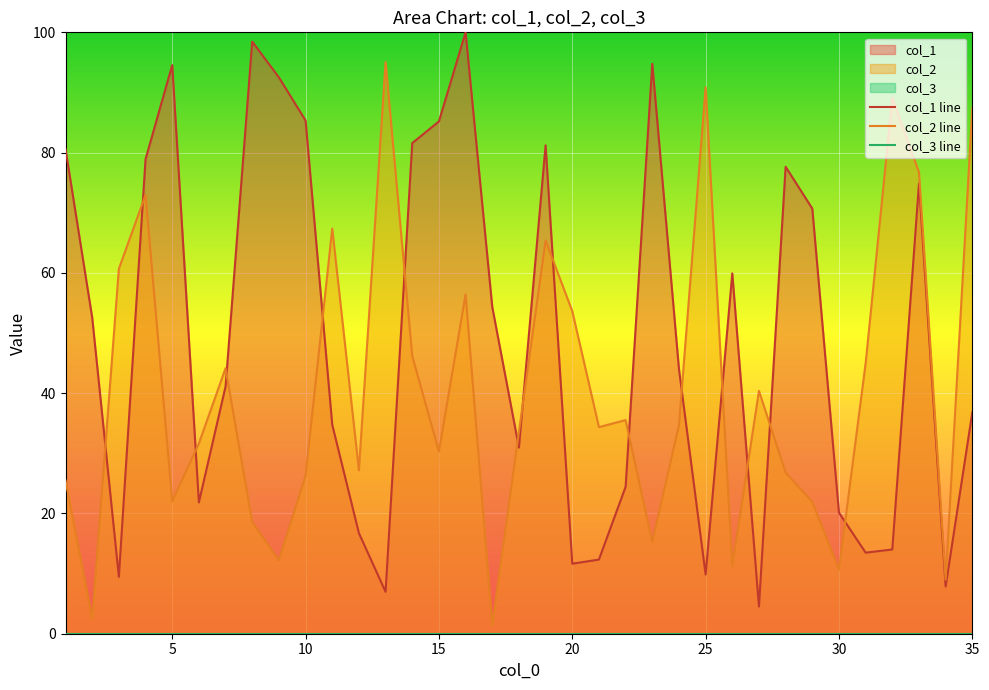

How many data points does each series have?

35